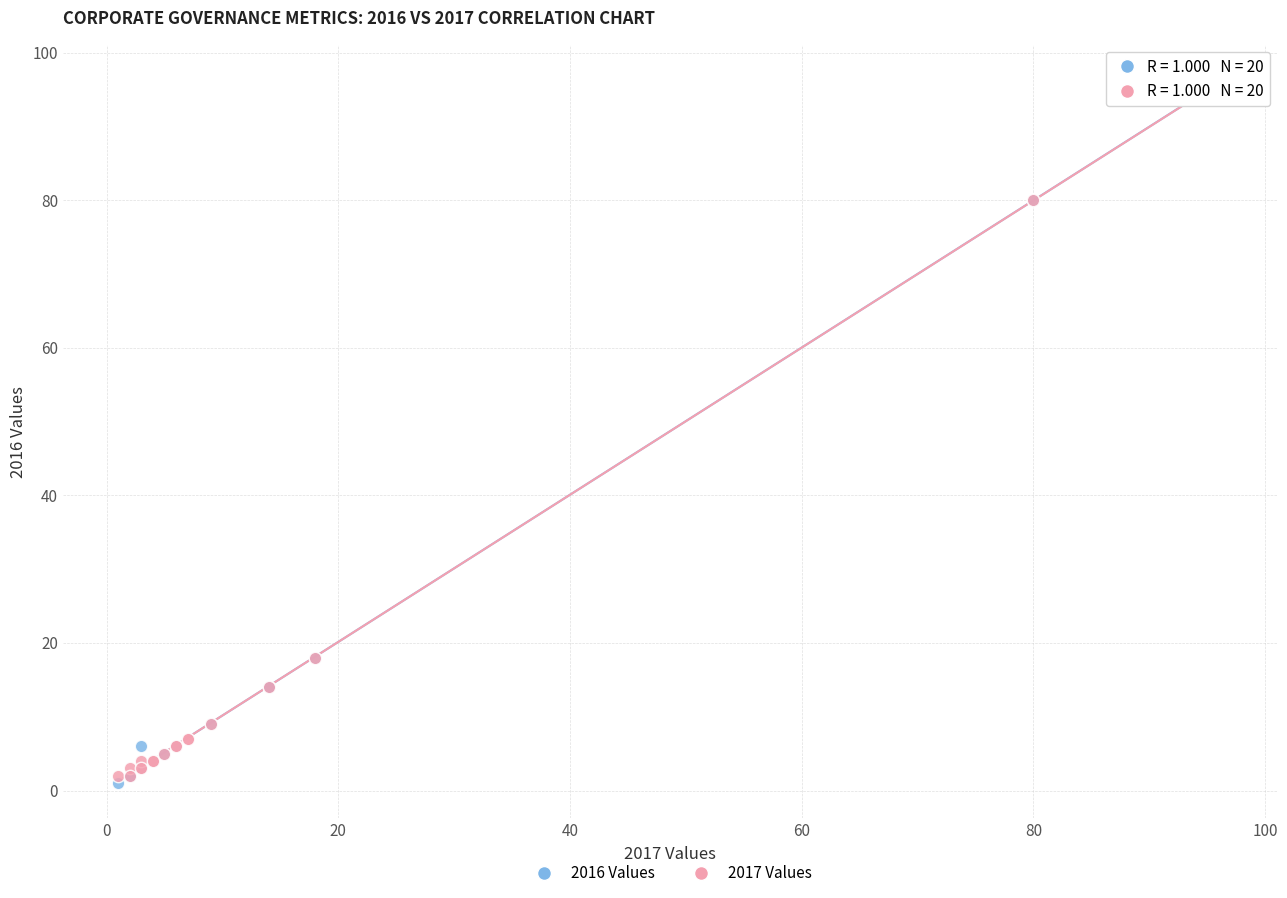

Which series reaches the minimum Y coordinate?

2016 Values